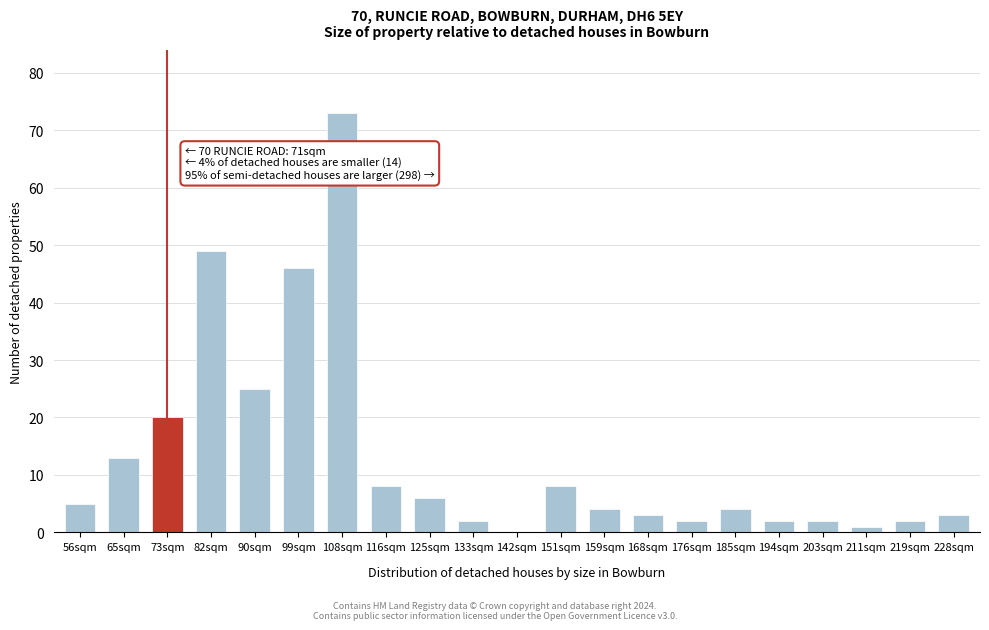

Reading left to right, transcribe all the data shown in this chart.

56sqm=5	65sqm=13	73sqm=20	82sqm=49	90sqm=25	99sqm=46	108sqm=73	116sqm=8	125sqm=6	133sqm=2	142sqm=0	151sqm=8	159sqm=4	168sqm=3	176sqm=2	185sqm=4	194sqm=2	203sqm=2	211sqm=1	219sqm=2	228sqm=3